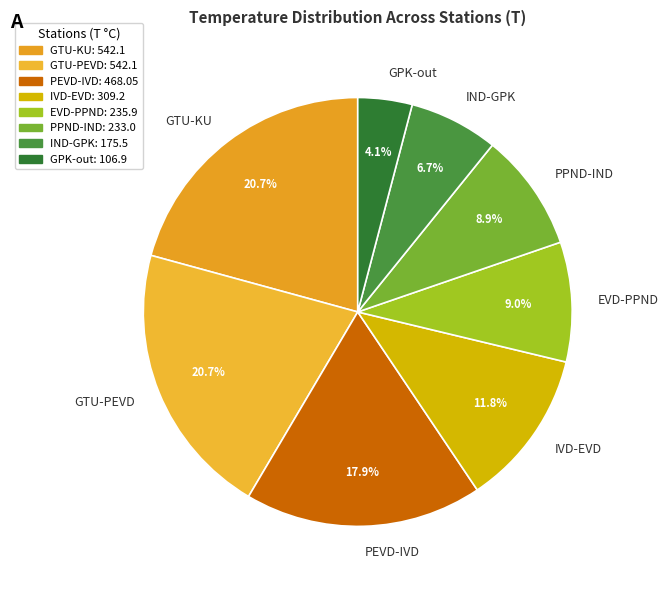

How much of the chart is everything except IVD-EVD?

88.2%